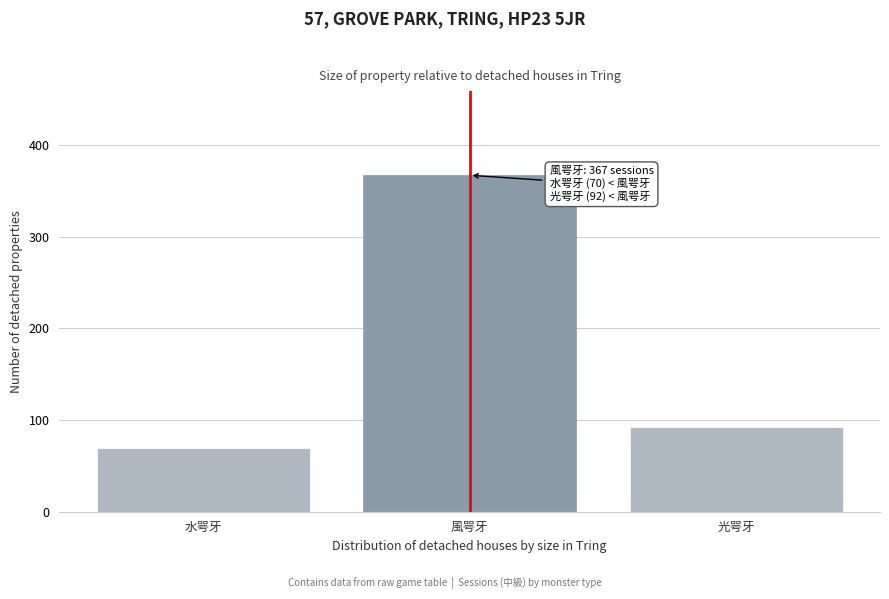

Reading right to left, transcribe all the data shown in this chart.

光咢牙=92	風咢牙=367	水咢牙=70